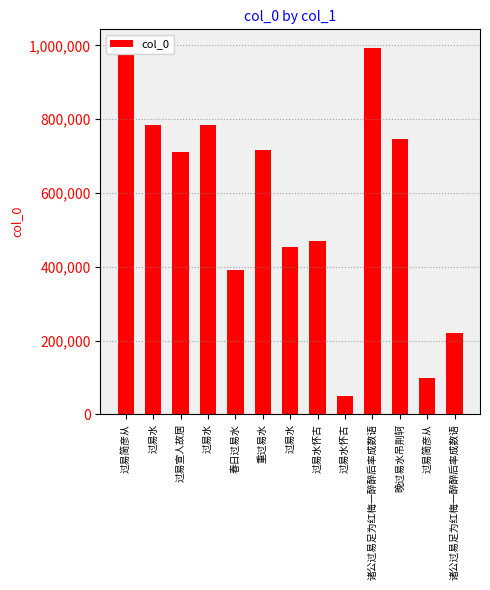

Are the bars grouped side by side (vs. stacked)?

No